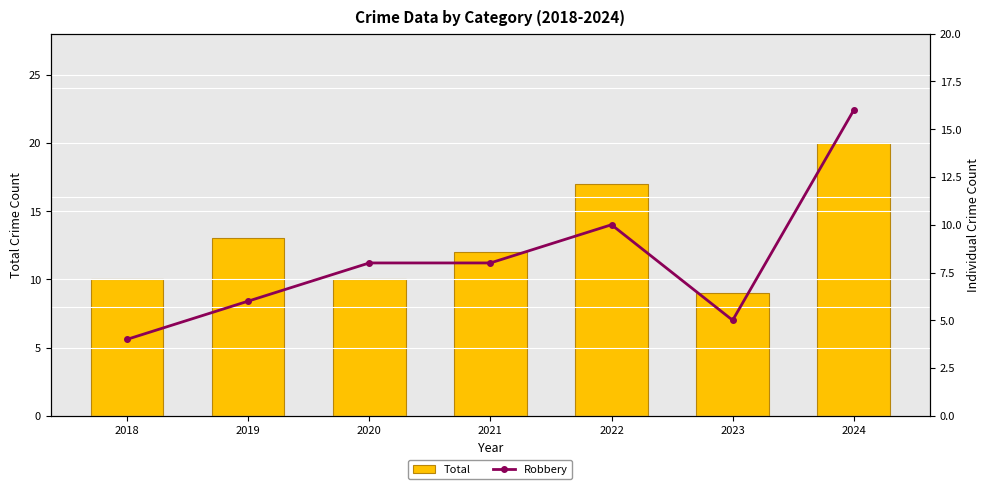

What is the sum of all Total values?

91